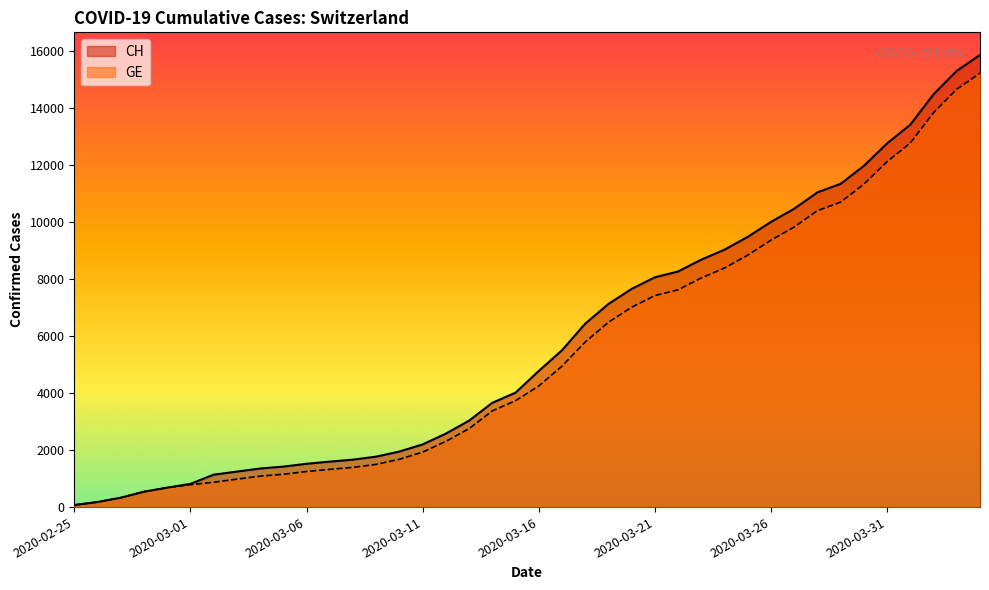

What is the average value of the CH series?

5835